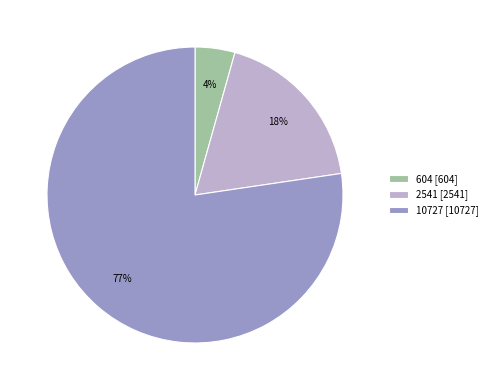

Is it true that 10727 is 77% of the pie?

True